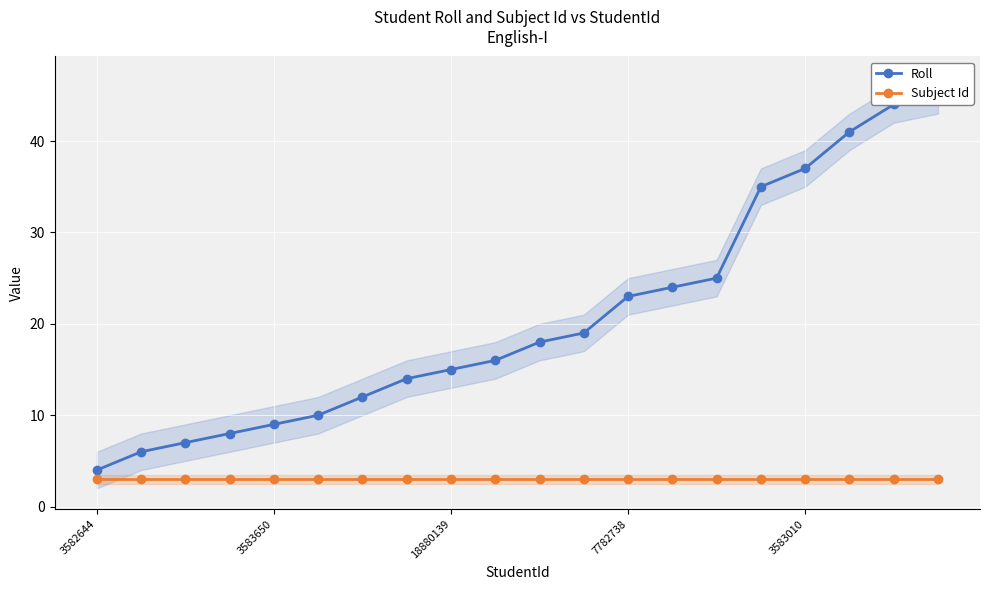

What is the total value across all series at 13?

27